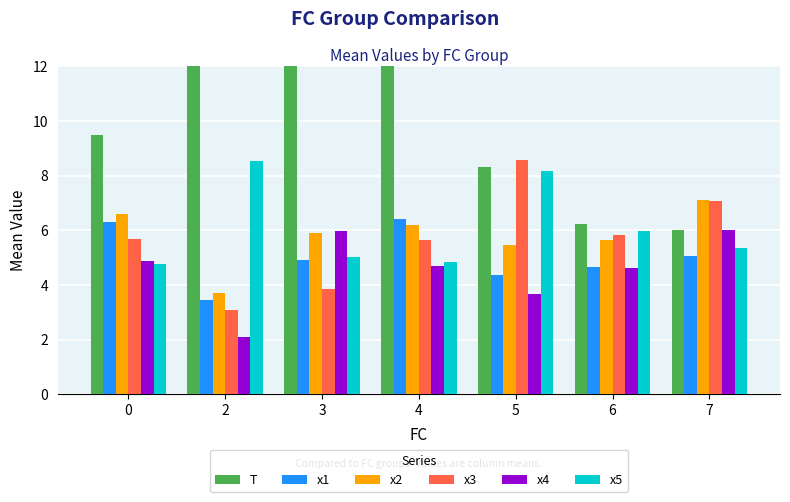

What is the sum of all T values?

71.4